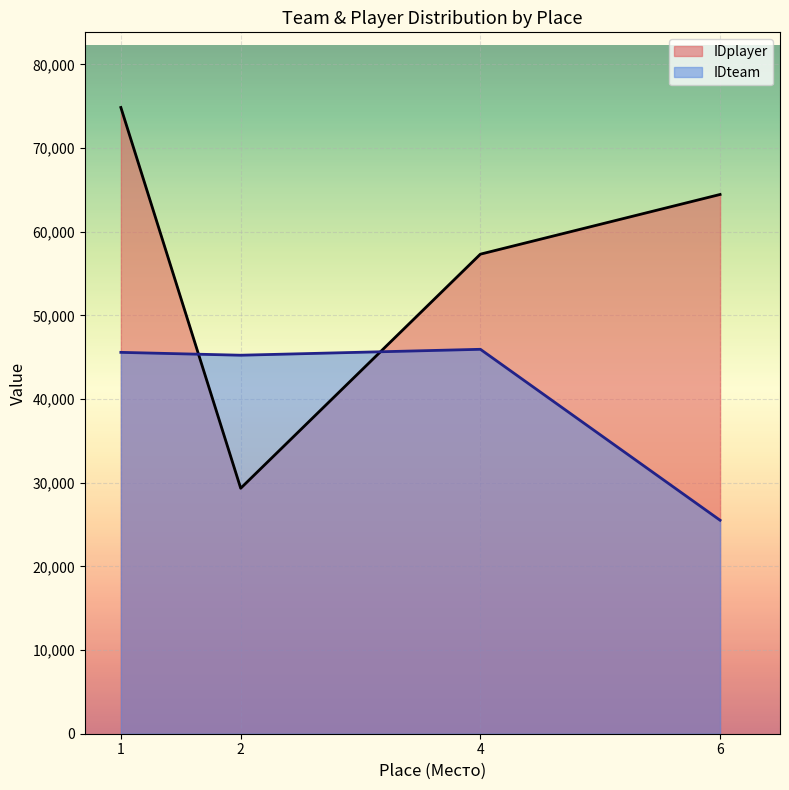

Rank the series by their average value, from highest to lowest.

IDplayer, IDteam